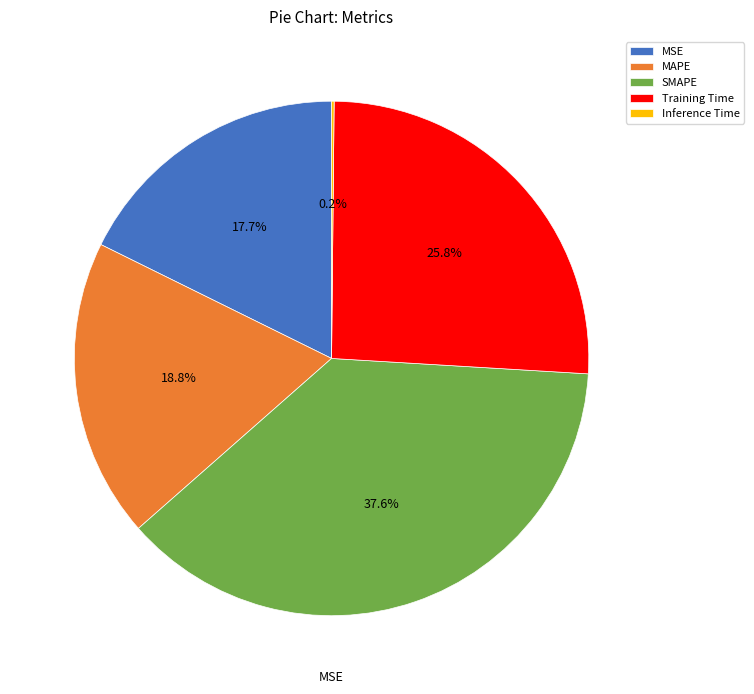

True or false: MAPE accounts for 19% of the total.

True